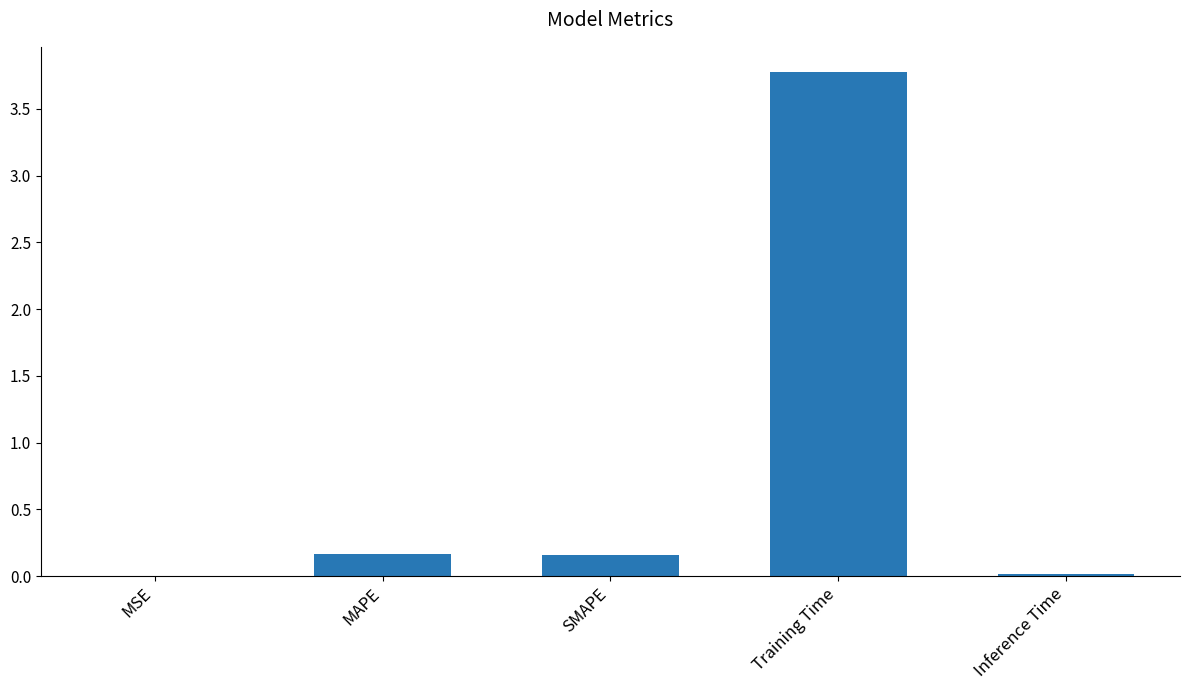

True or false: the data shows 3.8 at Training Time.

True